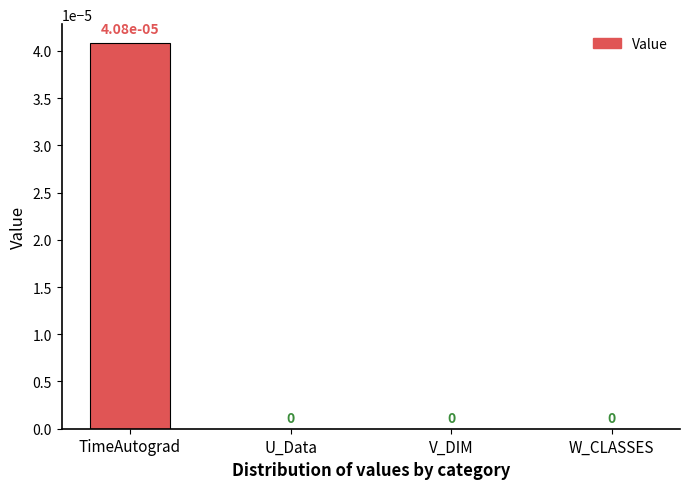

Is it true that the value at W_CLASSES is 0.0?

True